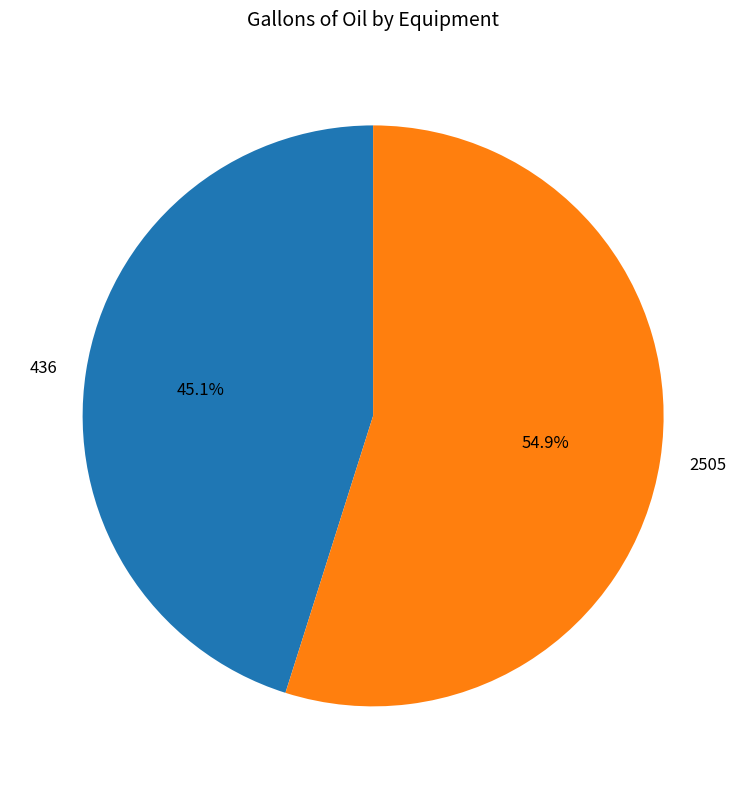

What percentage do 2505 and 436 together represent?

100.0%